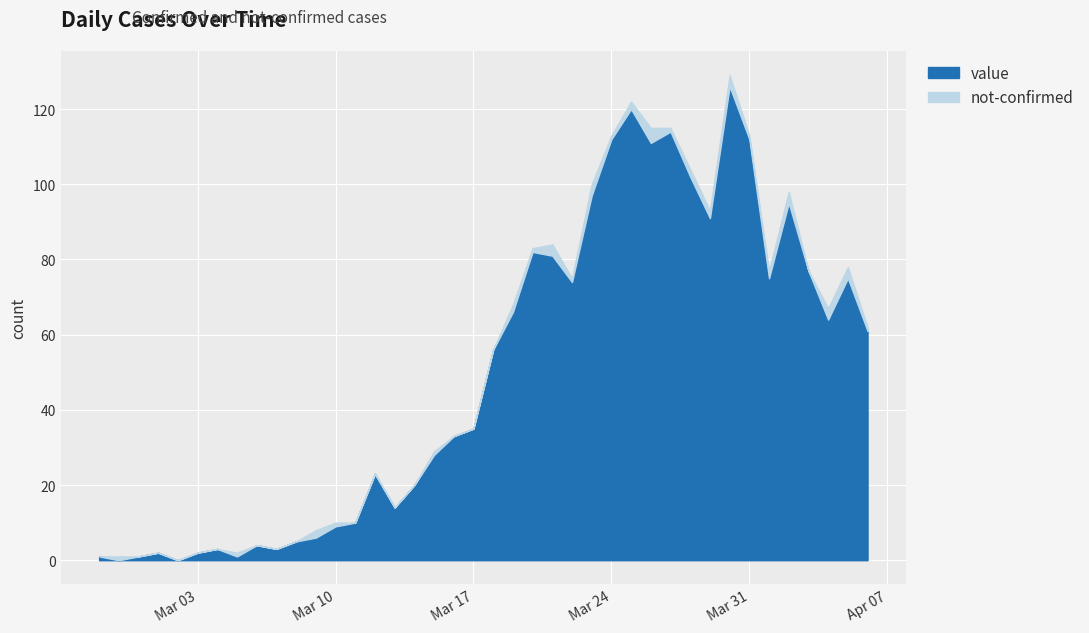

Where is the first local maximum for value?

2020-03-01